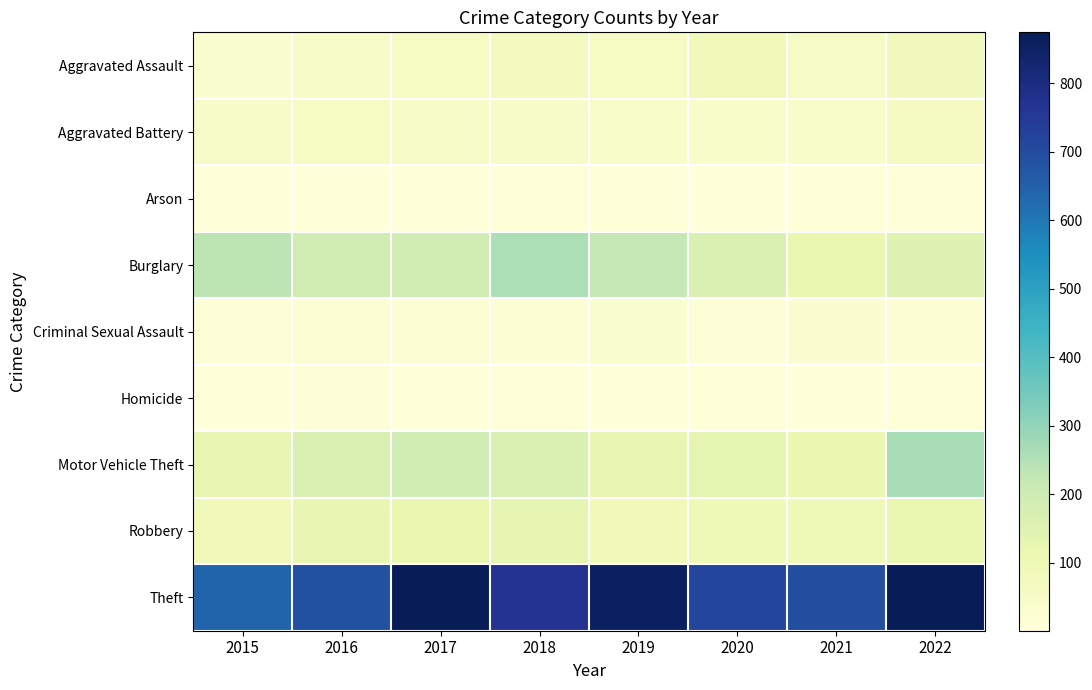

Count the number of categories in the chart.

8